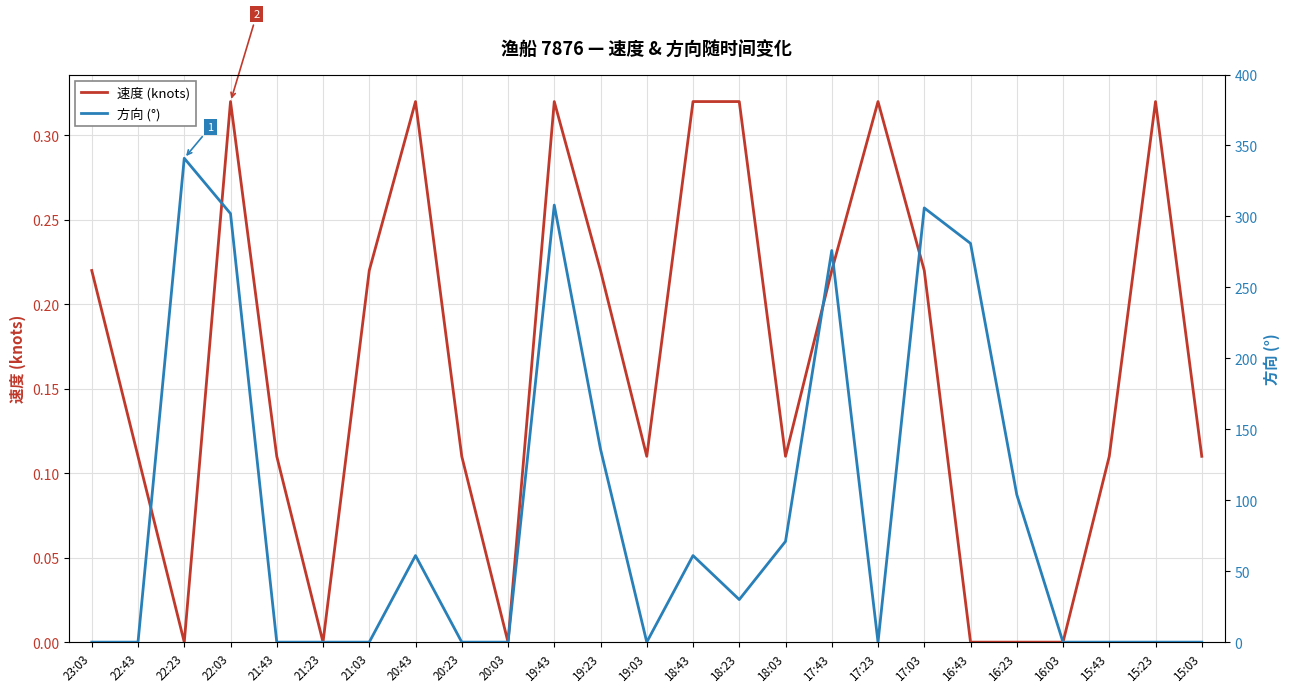

What is the average value of the 方向 (°) series?

91.1